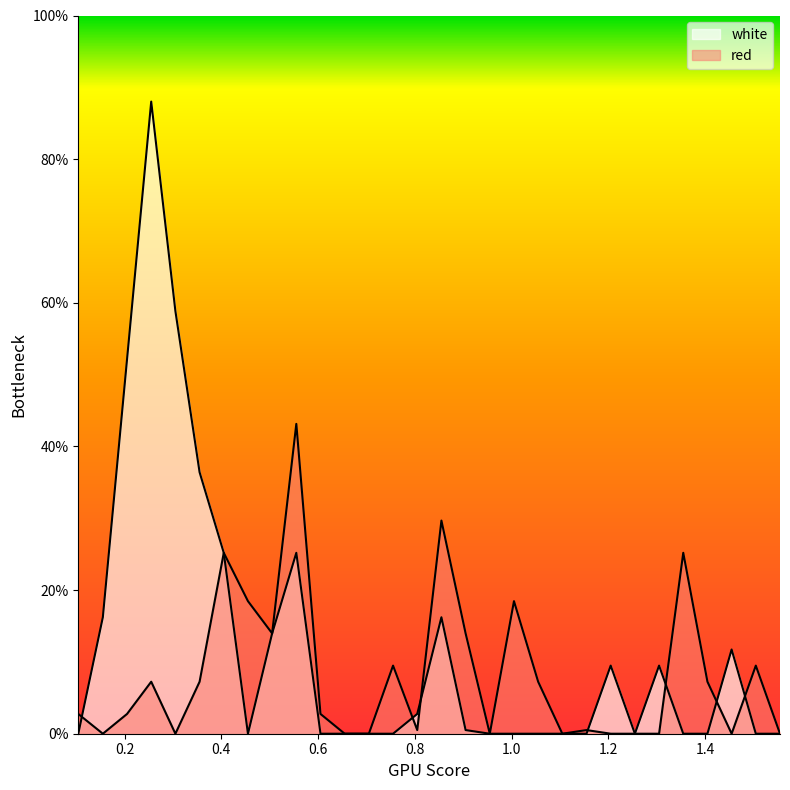

Does the chart display data point markers on the line(s)?

No